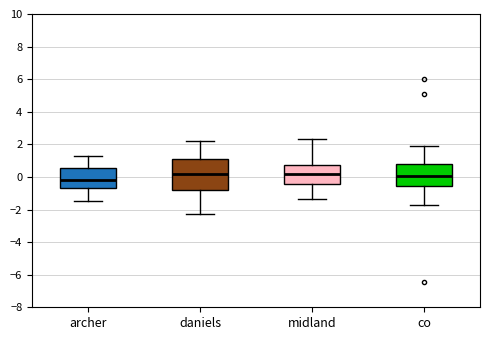

Which box is the tallest, from its lower edge to its upper edge?

daniels